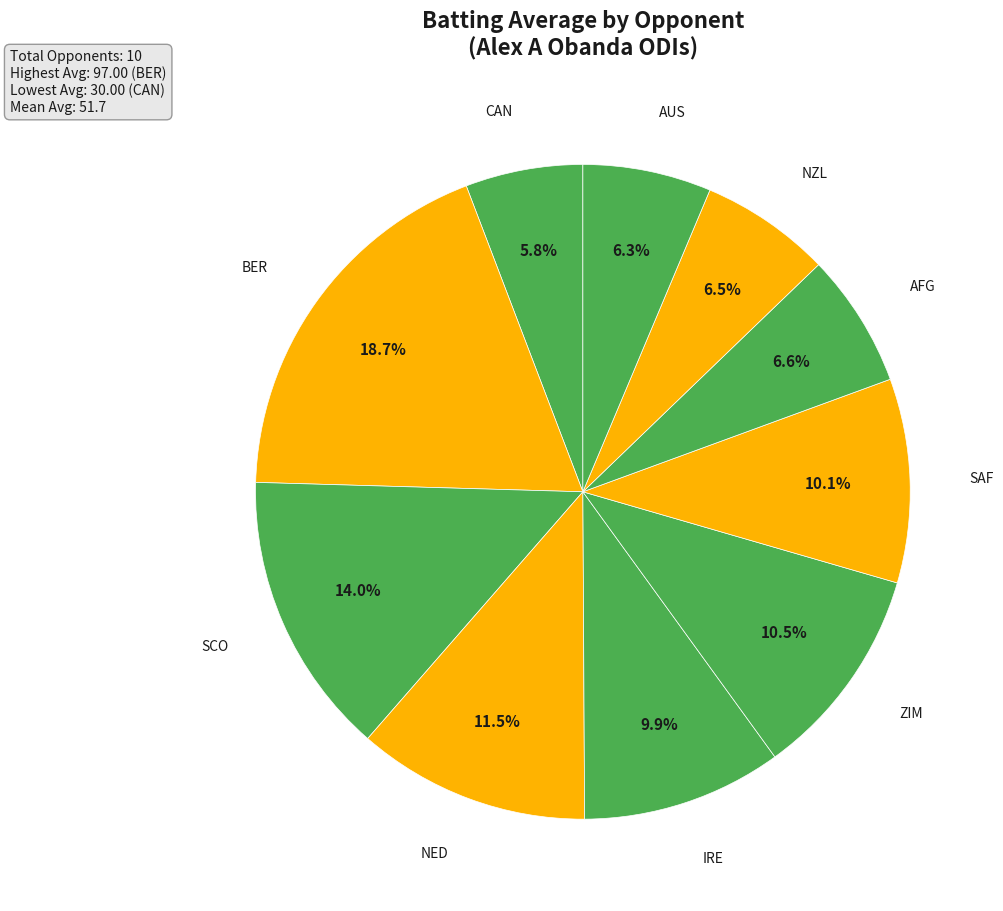

How many segments does this pie chart have?

10